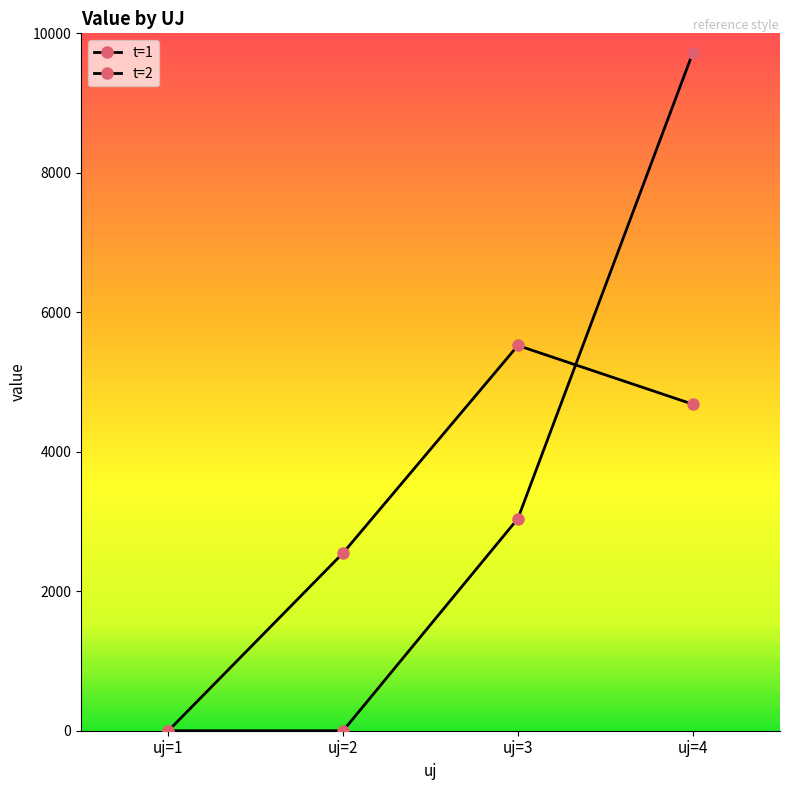

How many series are shown in this chart?

2